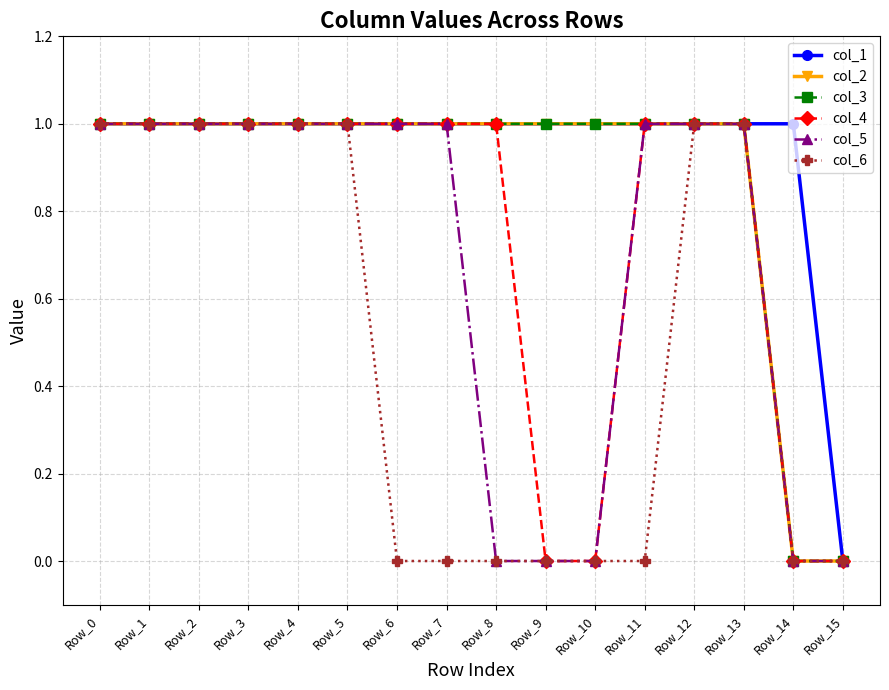

Is this an area chart (filled region under the line)?

No